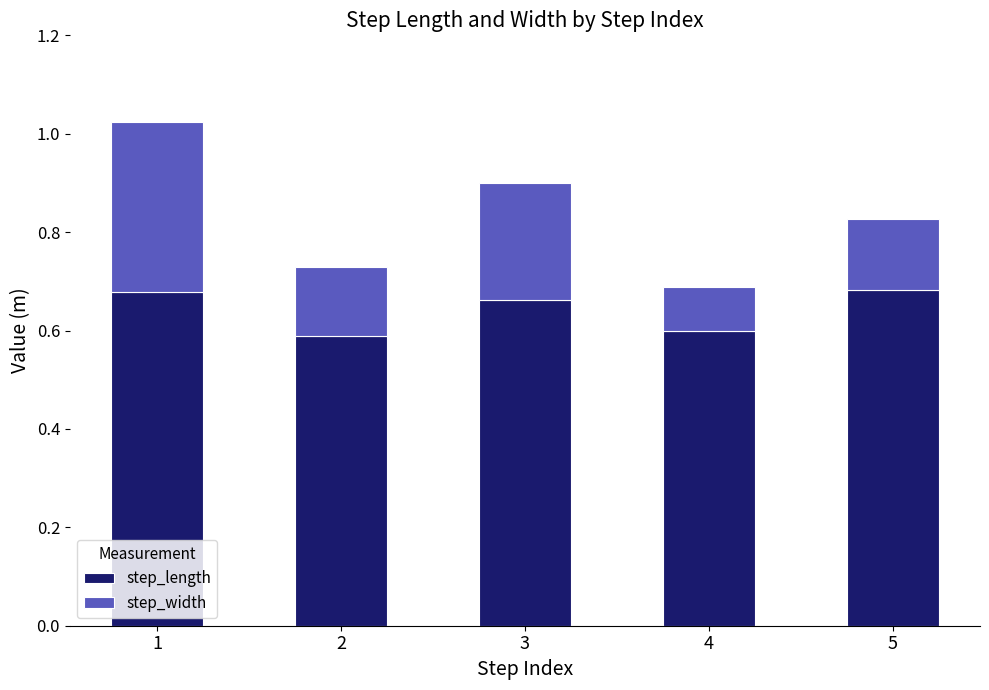

What is the sum of all step_length values?

3.2